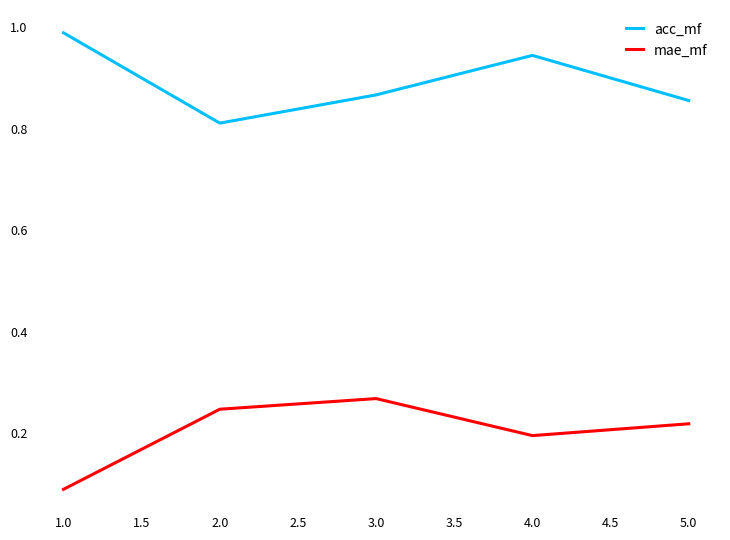

Rank the series at 2.0 from highest to lowest value.

acc_mf, mae_mf